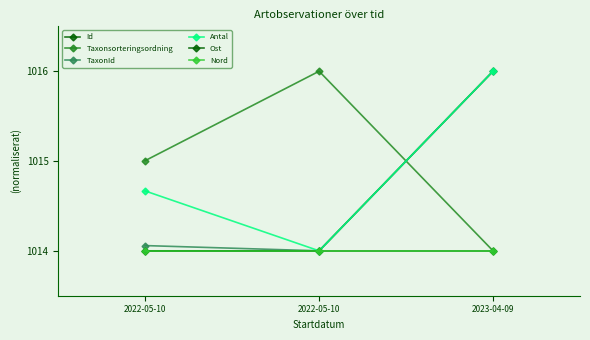

What is the value of the TaxonId point at the 3rd from the left?

1016.0